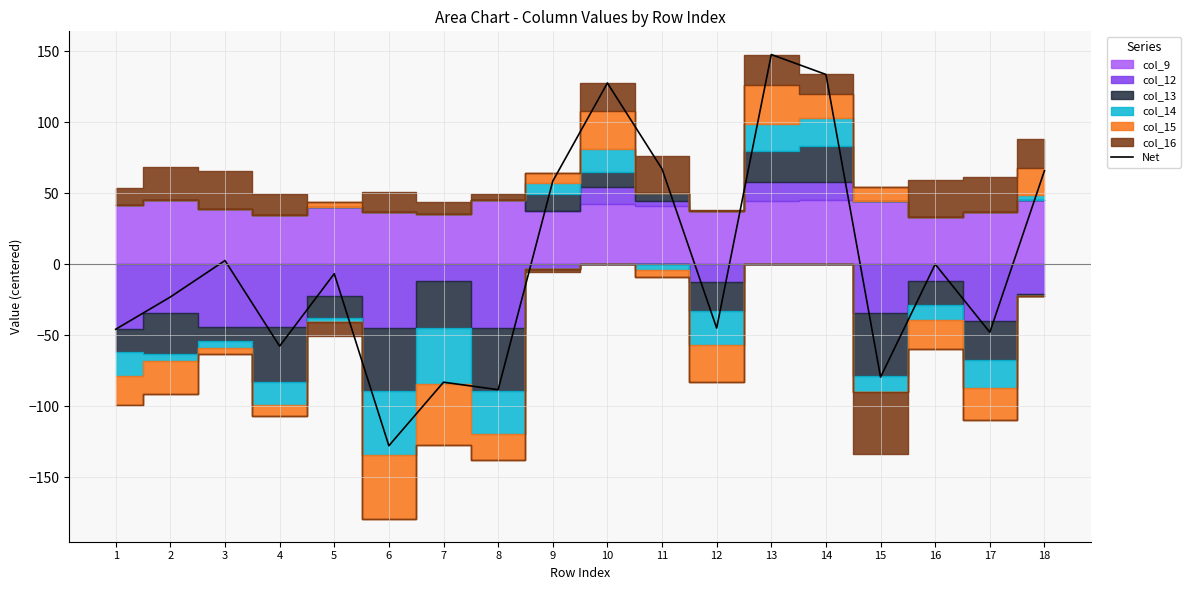

At which category does the data reach its first local peak?

3